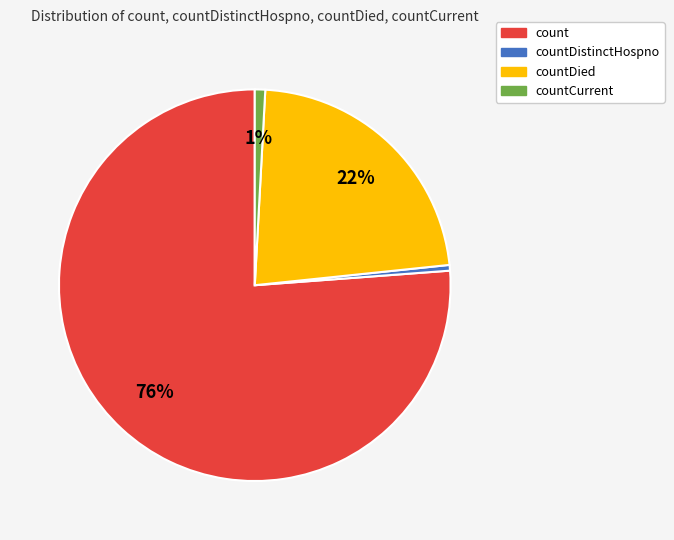

Count the number of slices in the pie.

4